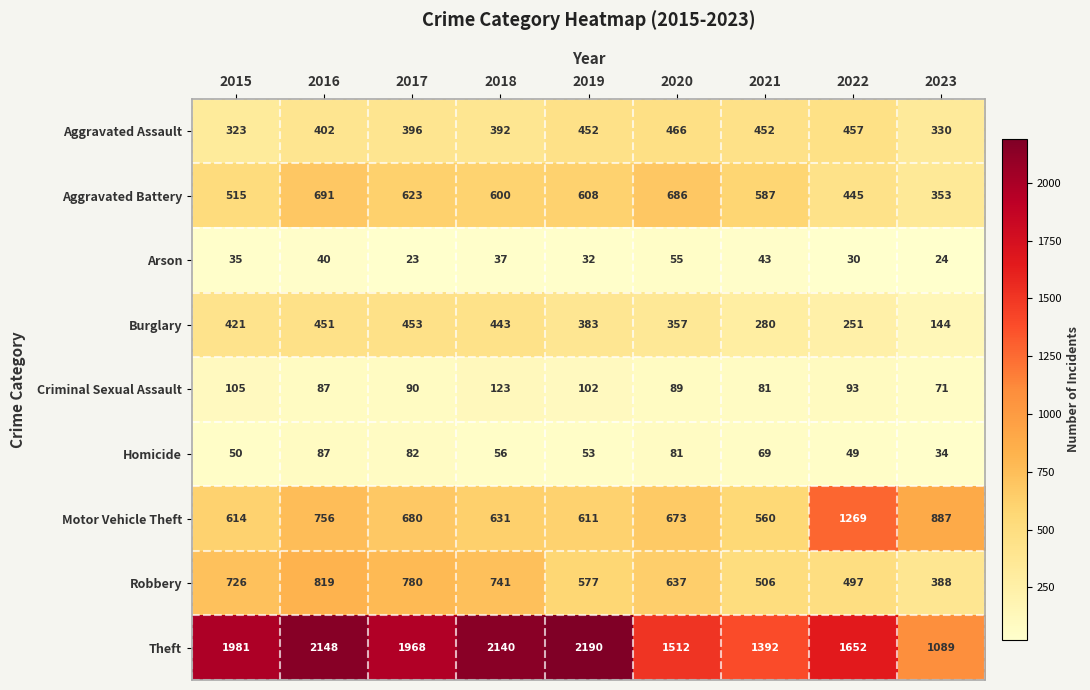

Rank the series by their maximum value, from lowest to highest.

Arson, Homicide, Criminal Sexual Assault, Burglary, Aggravated Assault, Aggravated Battery, Robbery, Motor Vehicle Theft, Theft